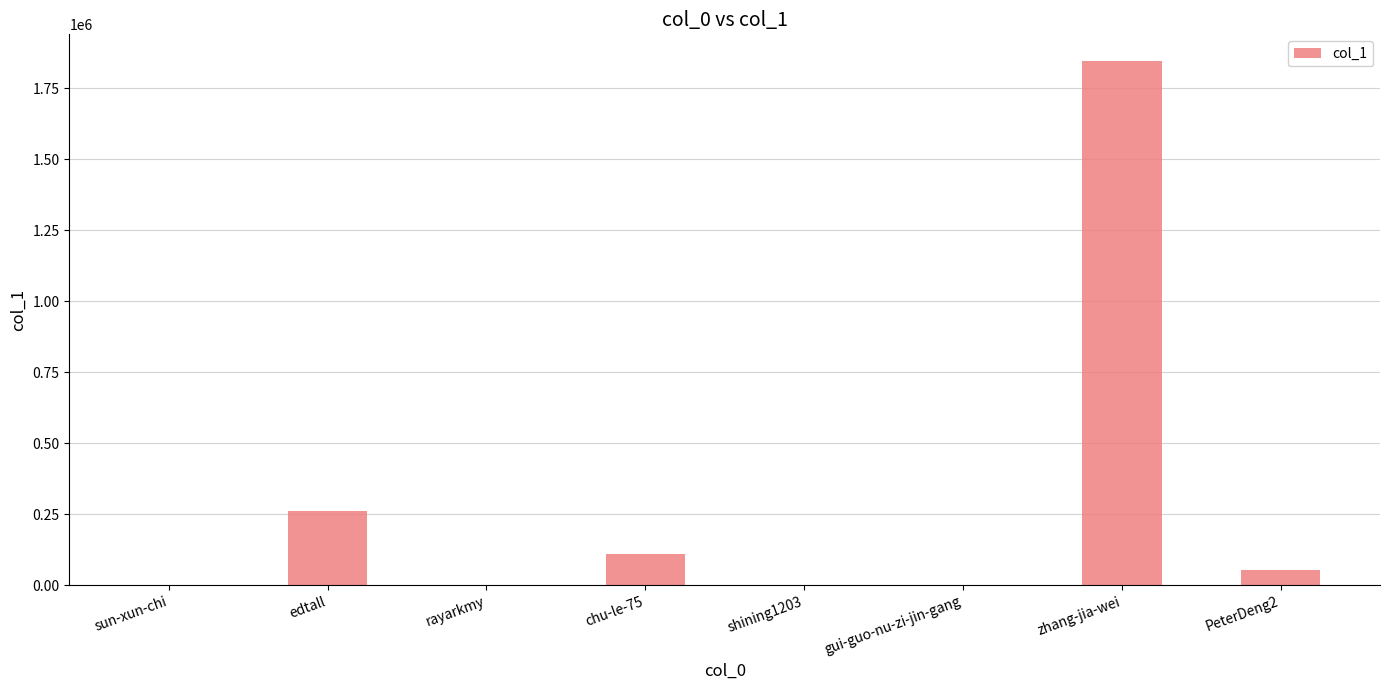

What is the sum of all values?

2275080